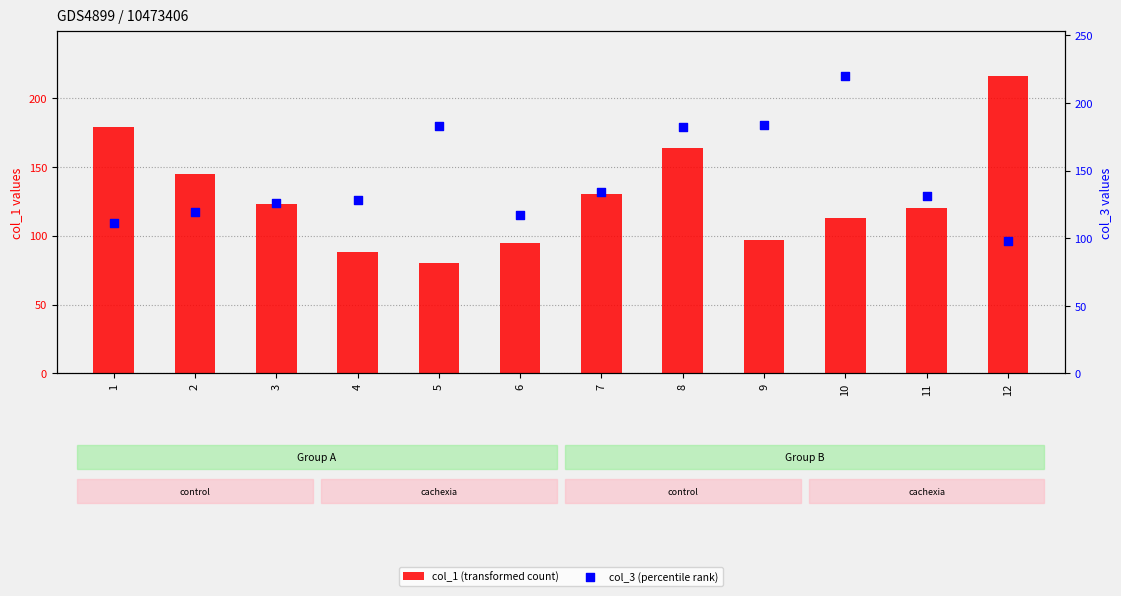

Which series has the widest spread of Y values?

col_1 (transformed count)